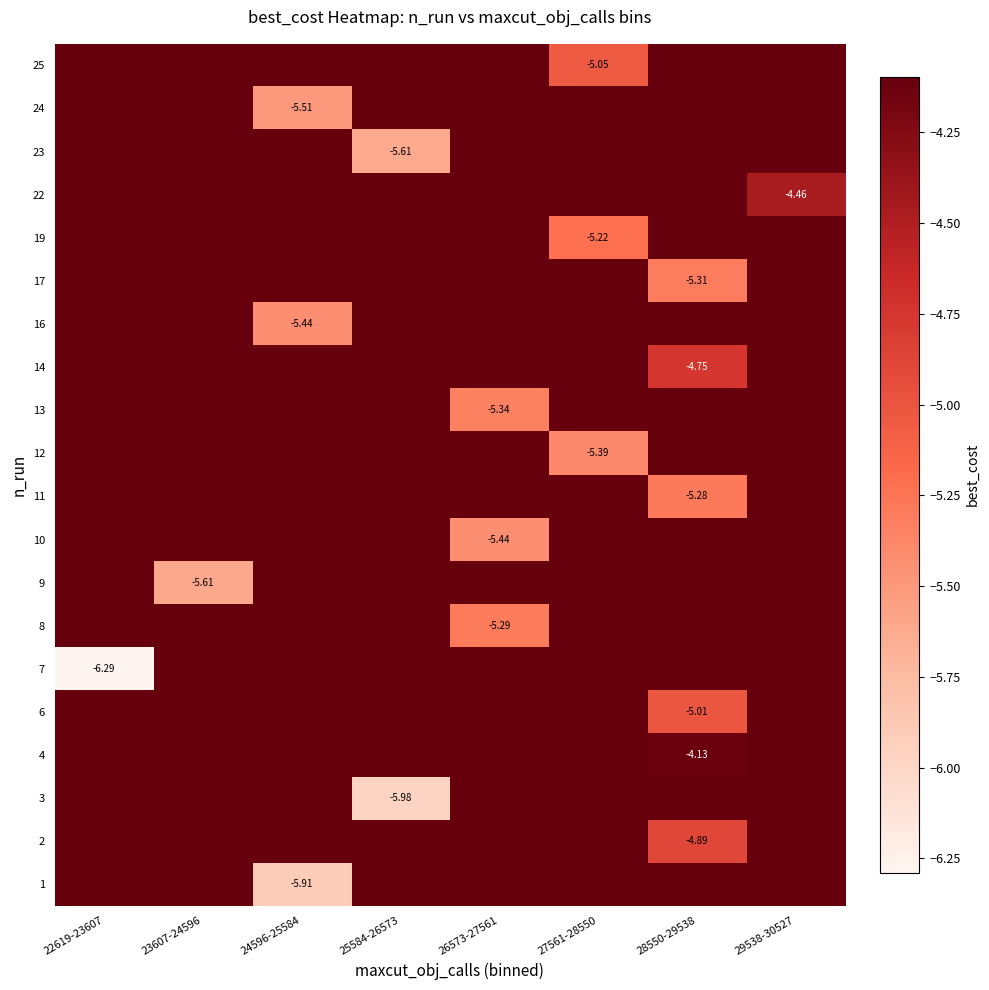

The 2 series shows 1.7 at 29538-30527. True or false?

False